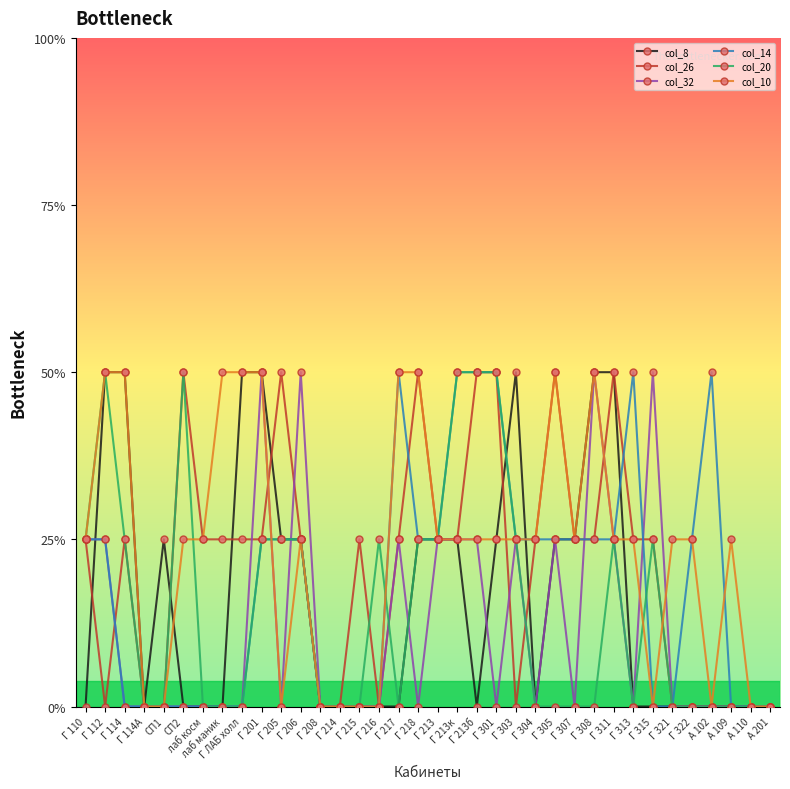

True or false: col_8 and col_26 cross at least once.

True